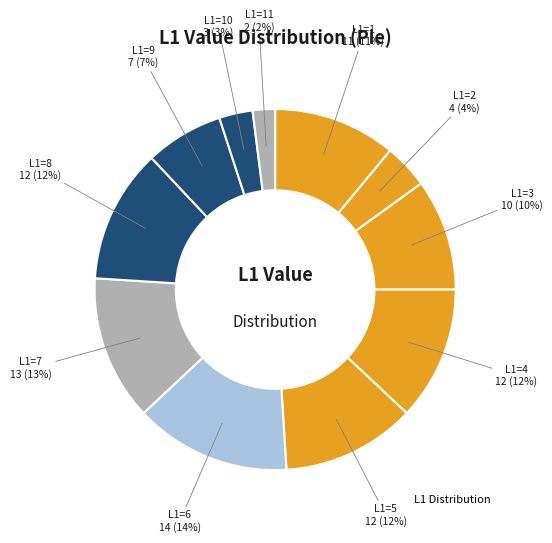

How many segments does this pie chart have?

11